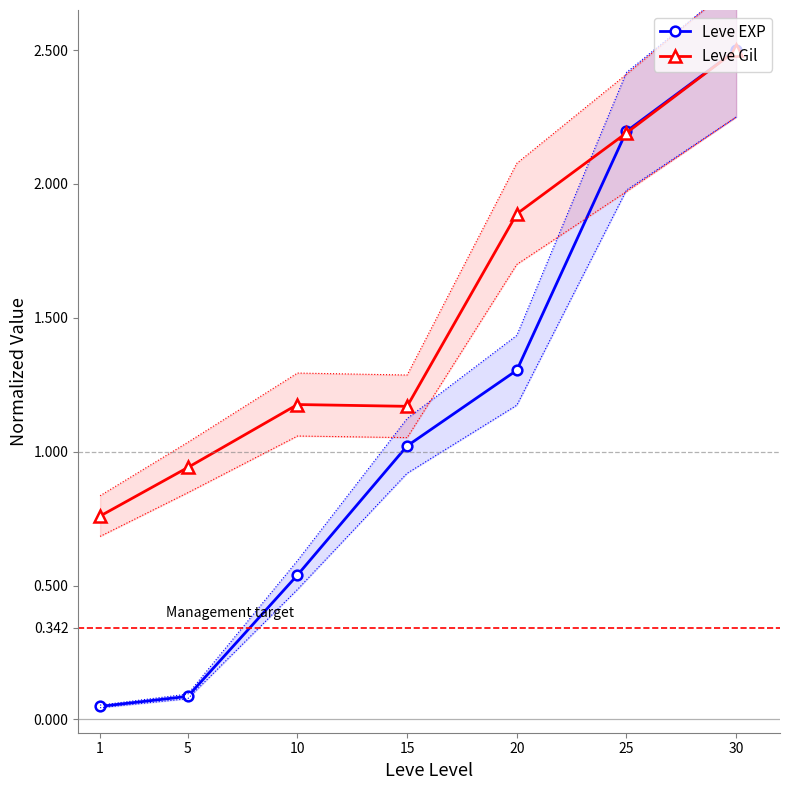

Reading left to right, extract all data points from this chart.

Leve EXP: 1=0.0	5=0.1	10=0.5	15=1.0	20=1.3	25=2.2	30=2.5
Leve Gil: 1=0.8	5=0.9	10=1.2	15=1.2	20=1.9	25=2.2	30=2.5